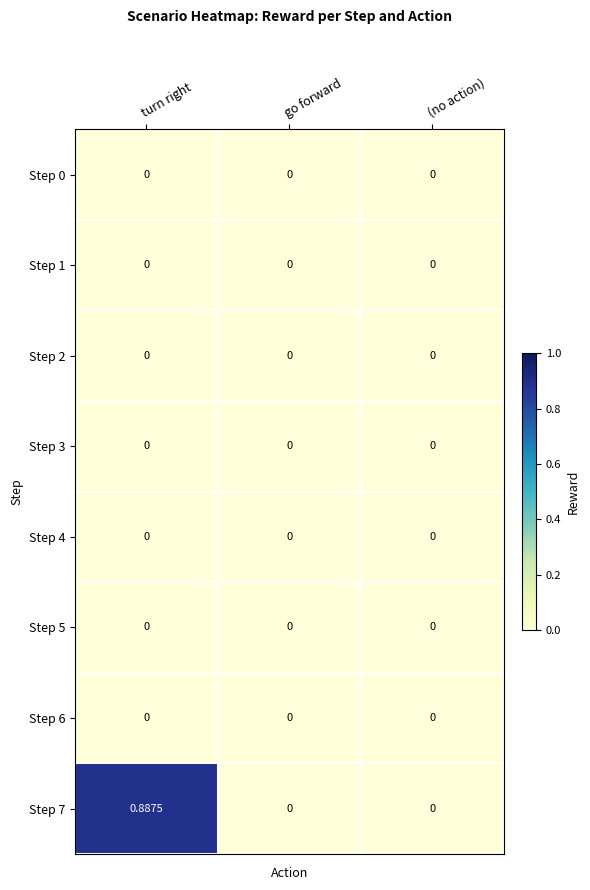

At which category is the sum across all series the highest?

turn right